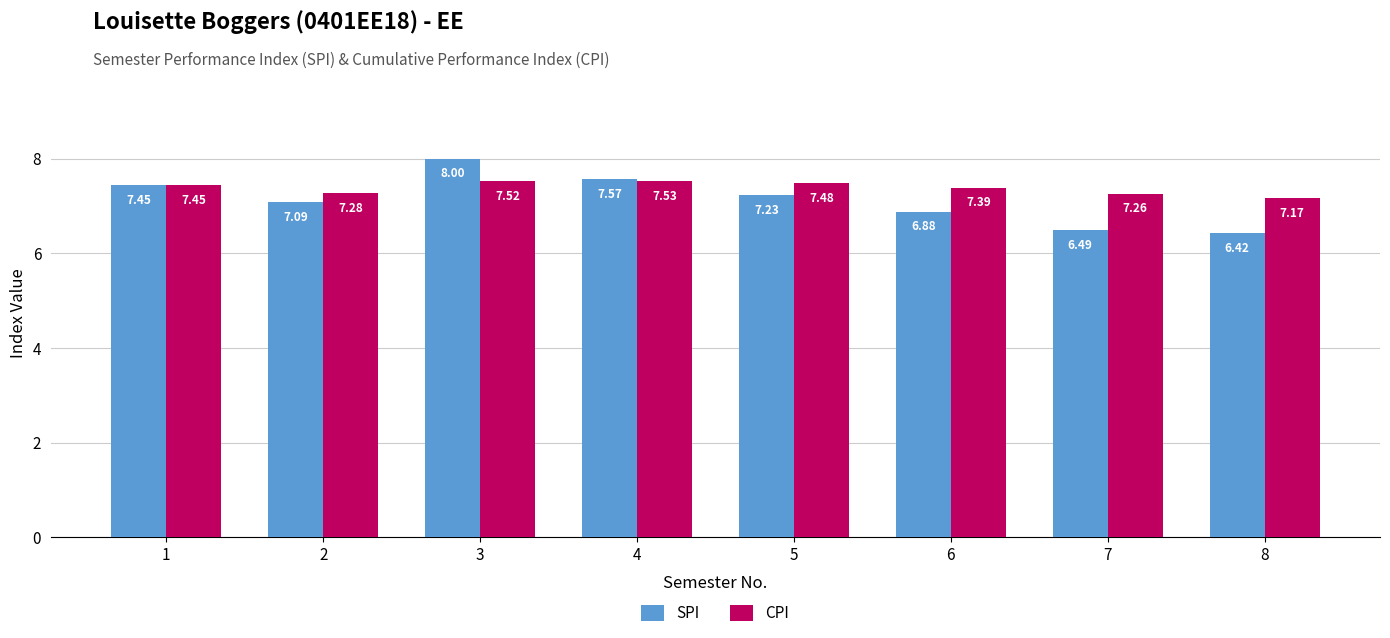

Is the value of SPI at 3 greater than the value of CPI at 4?

Yes